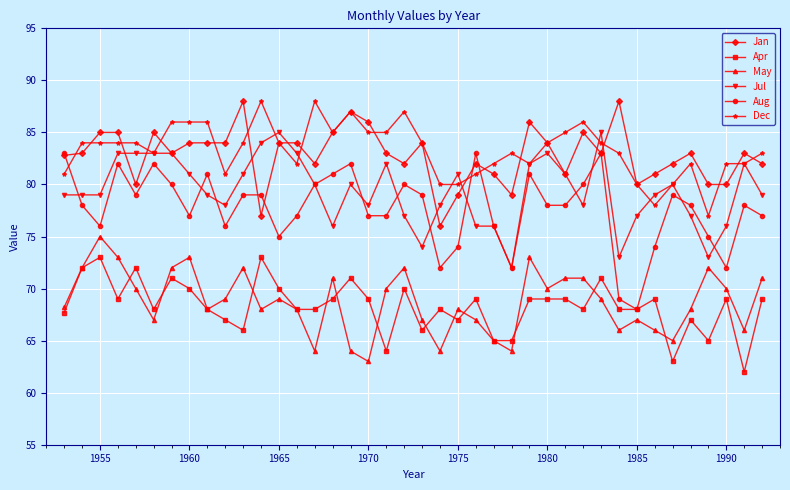

Reading right to left, extract all data points from this chart.

Jan: 82.0	83.0	80.0	80.0	83.0	82.0	81.0	80.0	88.0	83.0	85.0	81.0	84.0	86.0	79.0	81.0	82.0	79.0	76.0	84.0	82.0	83.0	86.0	87.0	85.0	82.0	84.0	84.0	77.0	88.0	84.0	84.0	84.0	83.0	85.0	80.0	85.0	85.0	83.0	82.8
Apr: 69.0	62.0	69.0	65.0	67.0	63.0	69.0	68.0	68.0	71.0	68.0	69.0	69.0	69.0	65.0	65.0	69.0	67.0	68.0	66.0	70.0	64.0	69.0	71.0	69.0	68.0	68.0	70.0	73.0	66.0	67.0	68.0	70.0	71.0	68.0	72.0	69.0	73.0	72.0	67.7
May: 71.0	66.0	70.0	72.0	68.0	65.0	66.0	67.0	66.0	69.0	71.0	71.0	70.0	73.0	64.0	65.0	67.0	68.0	64.0	67.0	72.0	70.0	63.0	64.0	71.0	64.0	68.0	69.0	68.0	72.0	69.0	68.0	73.0	72.0	67.0	70.0	73.0	75.0	72.0	68.2
Jul: 79.0	82.0	76.0	73.0	77.0	80.0	79.0	77.0	73.0	85.0	78.0	81.0	83.0	82.0	72.0	76.0	76.0	81.0	78.0	74.0	77.0	82.0	78.0	80.0	76.0	80.0	83.0	85.0	84.0	81.0	78.0	79.0	81.0	83.0	83.0	83.0	83.0	79.0	79.0	79.0
Aug: 77.0	78.0	72.0	75.0	78.0	79.0	74.0	68.0	69.0	83.0	80.0	78.0	78.0	81.0	72.0	76.0	83.0	74.0	72.0	79.0	80.0	77.0	77.0	82.0	81.0	80.0	77.0	75.0	79.0	79.0	76.0	81.0	77.0	80.0	82.0	79.0	82.0	76.0	78.0	83.0
Dec: 83.0	82.0	82.0	77.0	82.0	80.0	78.0	80.0	83.0	84.0	86.0	85.0	84.0	82.0	83.0	82.0	81.0	80.0	80.0	84.0	87.0	85.0	85.0	87.0	85.0	88.0	82.0	84.0	88.0	84.0	81.0	86.0	86.0	86.0	83.0	84.0	84.0	84.0	84.0	81.0